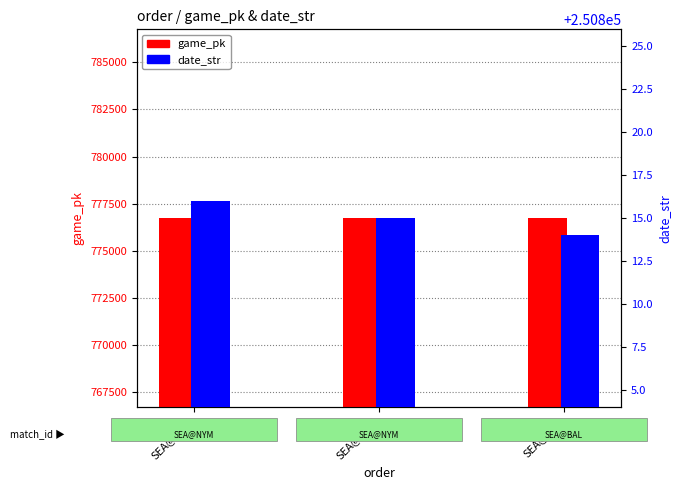

Which has a higher value, SEA@BAL or SEA@NYM?

SEA@BAL